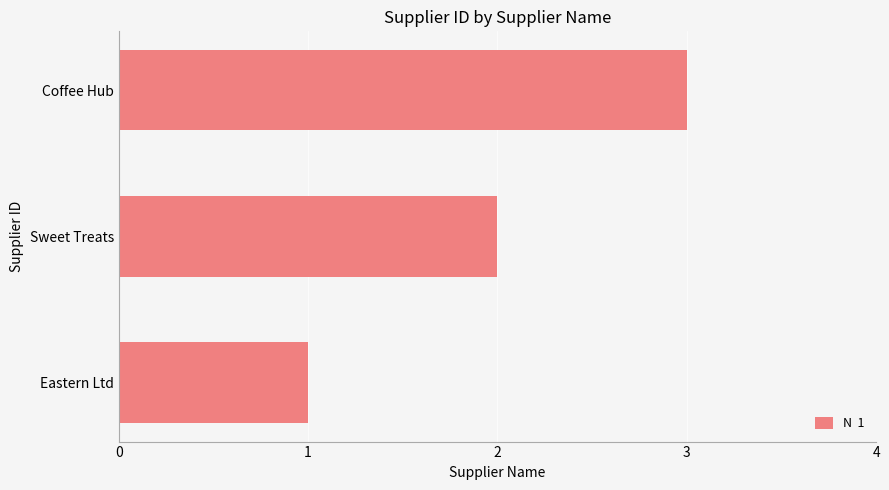

Approximately how many times larger is the value at Coffee Hub compared to Sweet Treats?

1.5